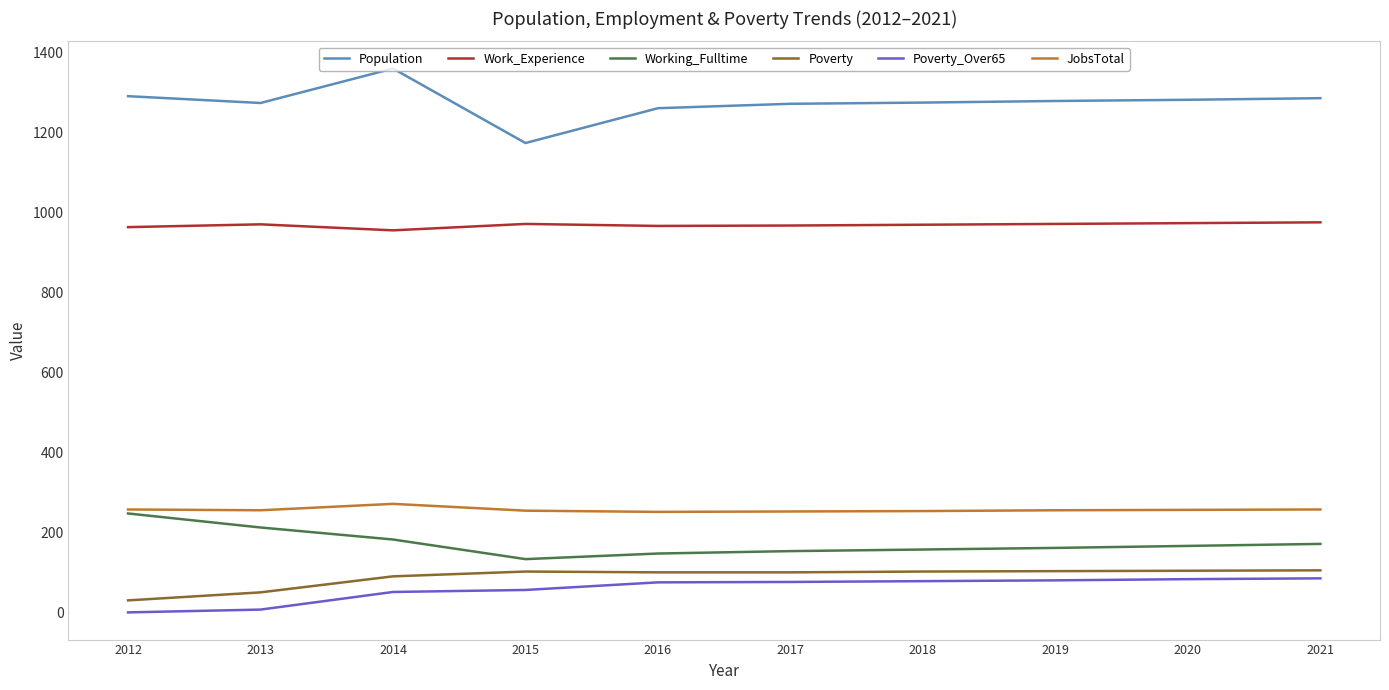

Read the JobsTotal value at 2017.

253